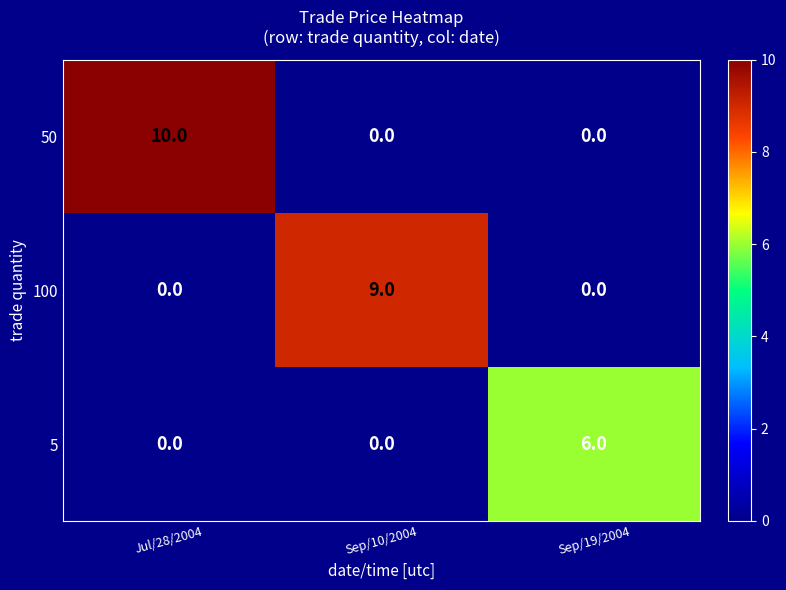

Count the 100 values in the range 0 to 9.

3